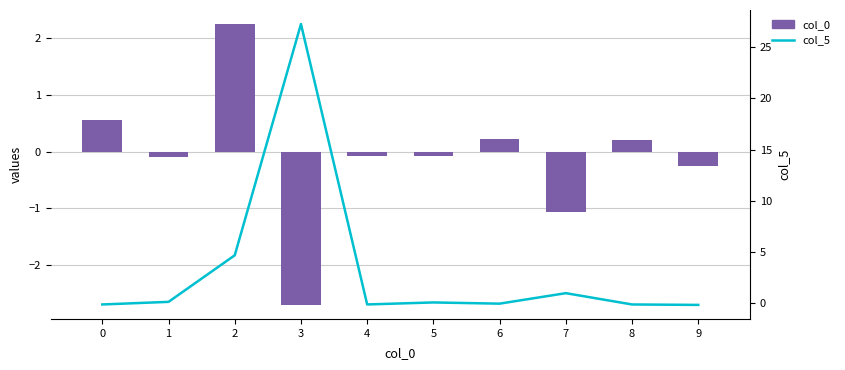

Which series has the widest spread of values?

col_5